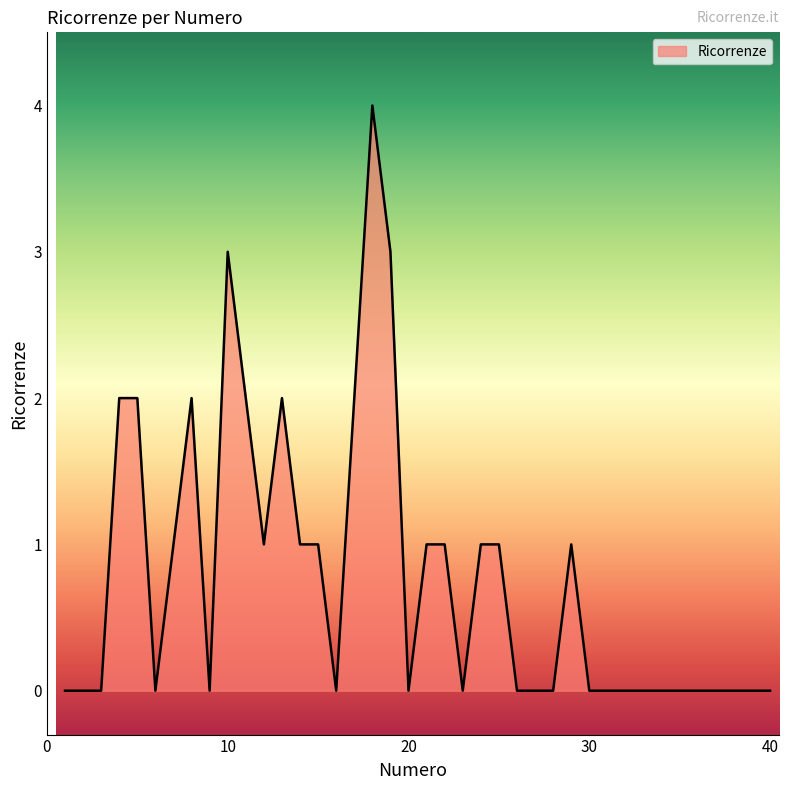

What is the greatest value displayed?

4